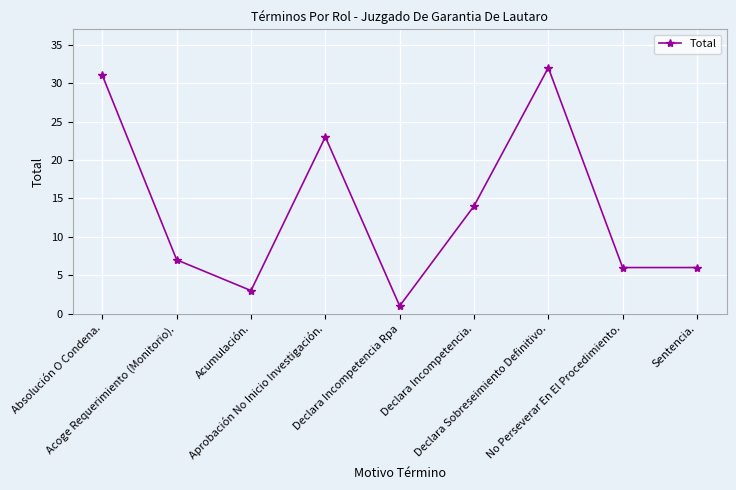

Which label corresponds to the largest value in the chart?

Declara Sobreseimiento Definitivo.